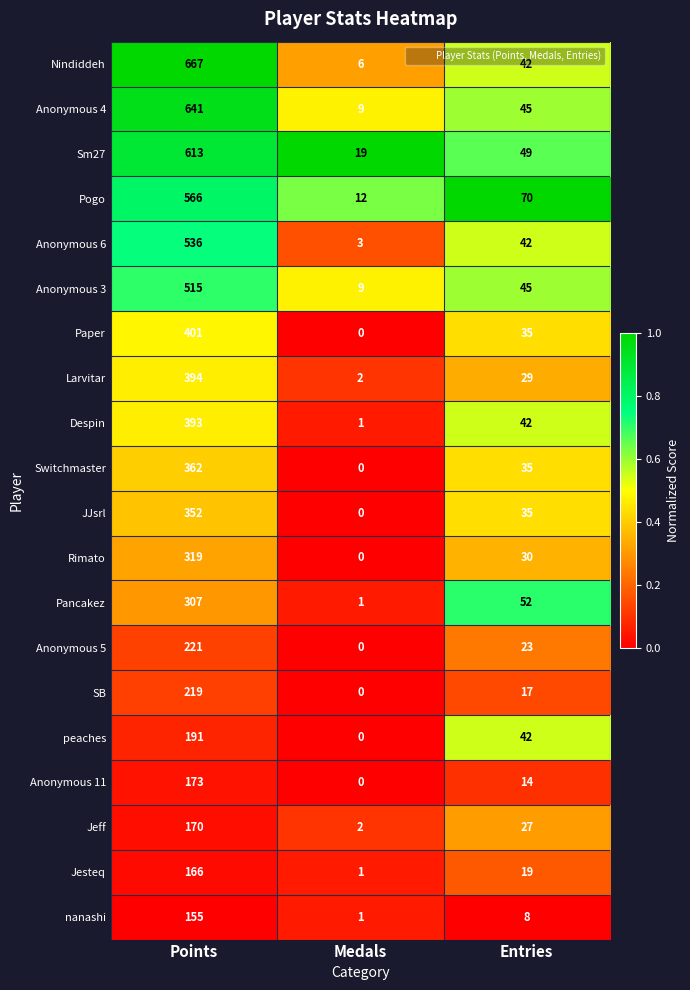

How many categories are shown in the chart?

3